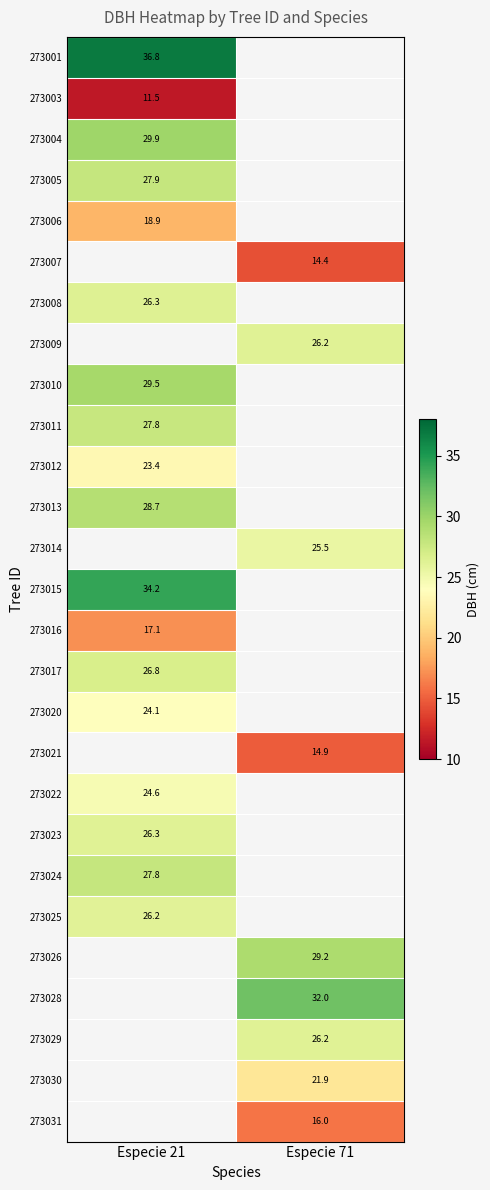

Rank the categories by 273001 value from highest to lowest.

Especie 21, Especie 71